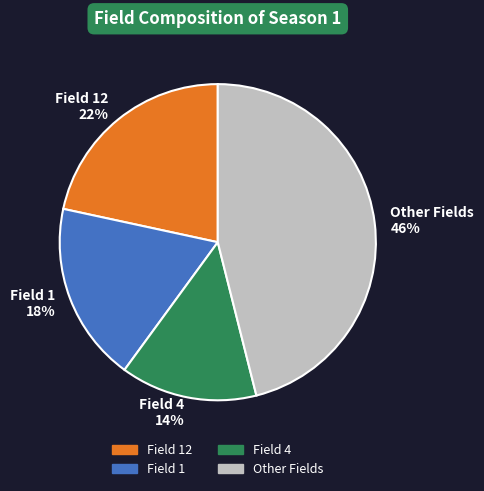

Which slice is the smallest?

Field 4 14%